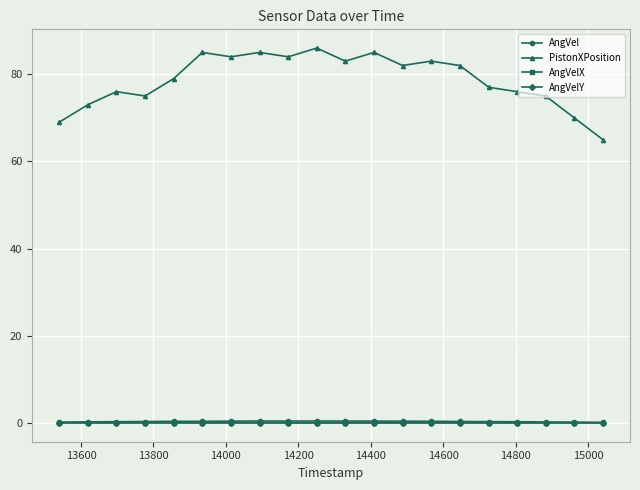

What is the maximum value shown in the chart?

86.0